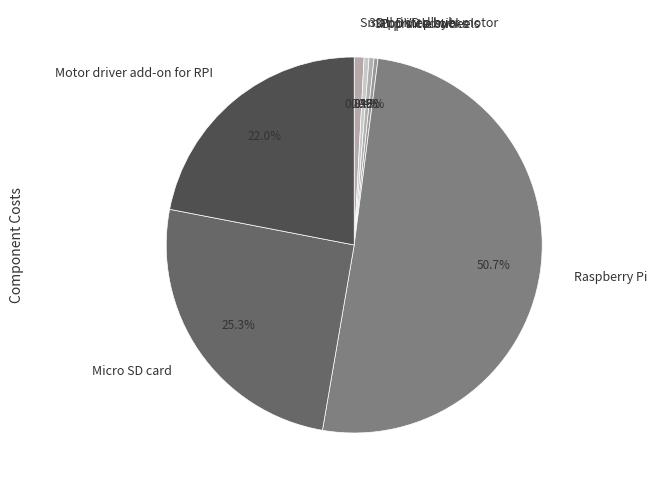

To the nearest percent, what is the difference between the largest and smallest slice percentages?

50%